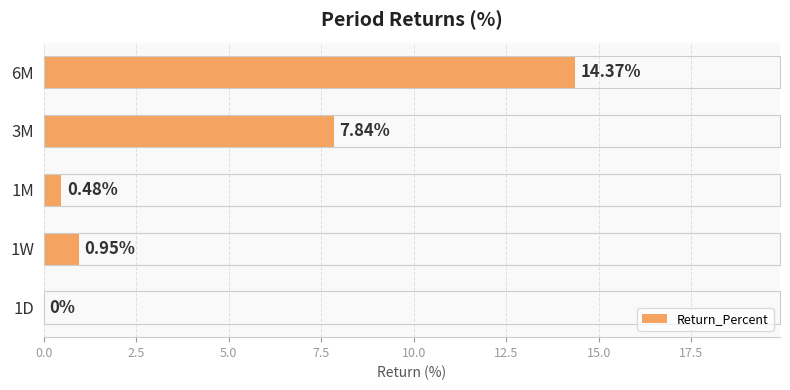

What is the sum of the values at 1W and 6M?

15.3